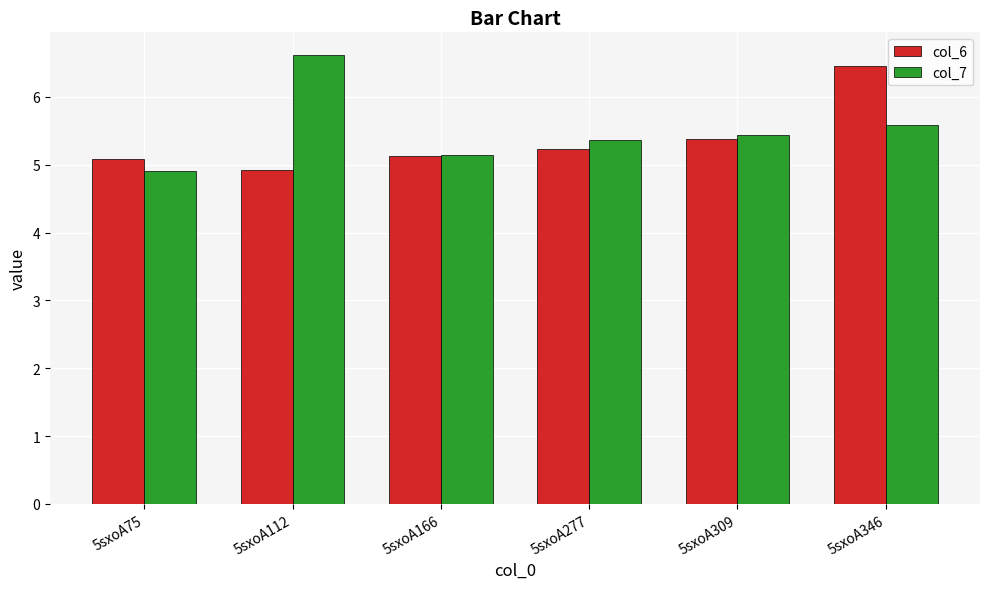

At 5sxoA112, list the series in order from smallest to largest.

col_6, col_7